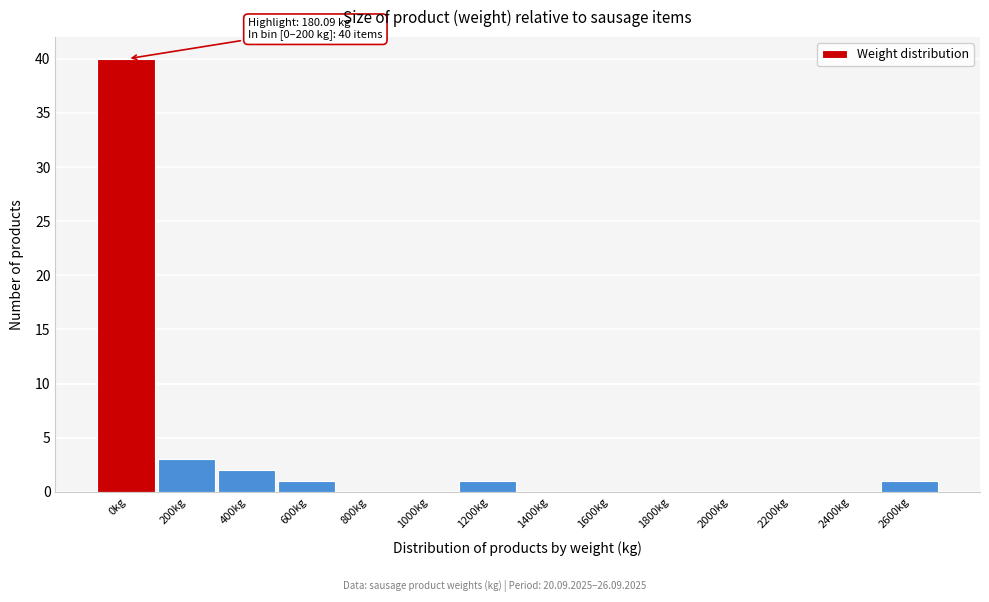

Reading left to right, list all the values displayed in this chart.

0kg=40	200kg=3	400kg=2	600kg=1	800kg=0	1000kg=0	1200kg=1	1400kg=0	1600kg=0	1800kg=0	2000kg=0	2200kg=0	2400kg=0	2600kg=1